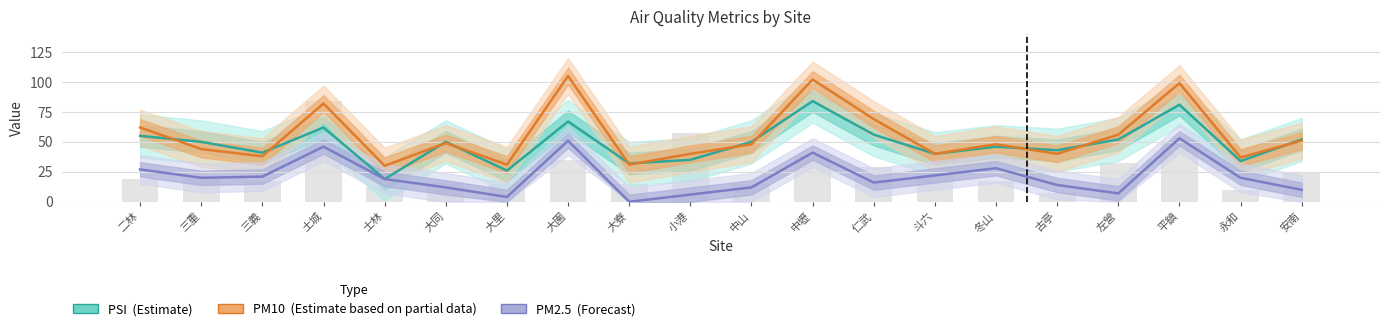

What is the maximum value for PM10 (Estimate based on partial data)?

105